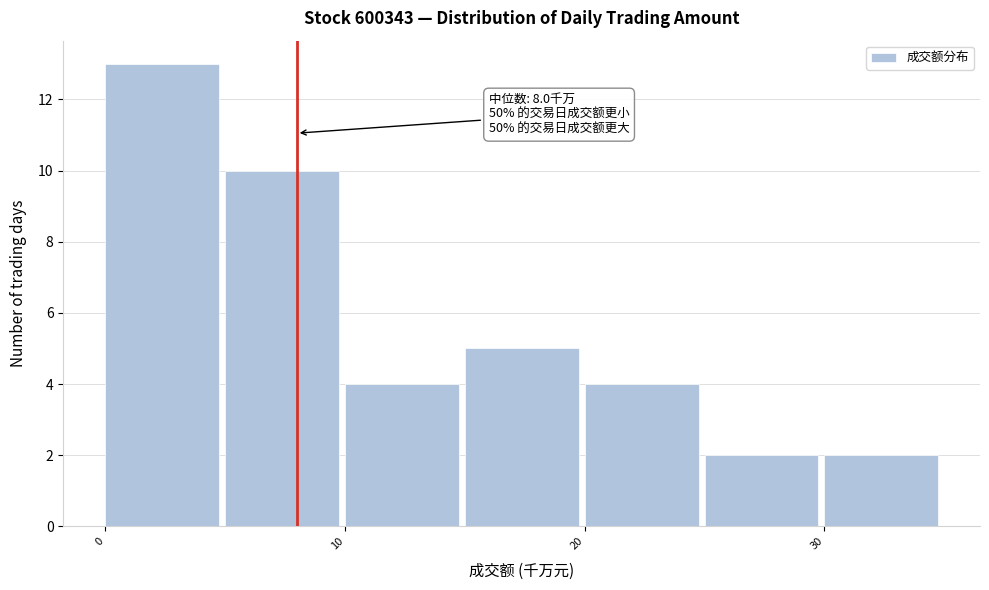

Over which range of the x-axis is the bar tallest?

0 to 5